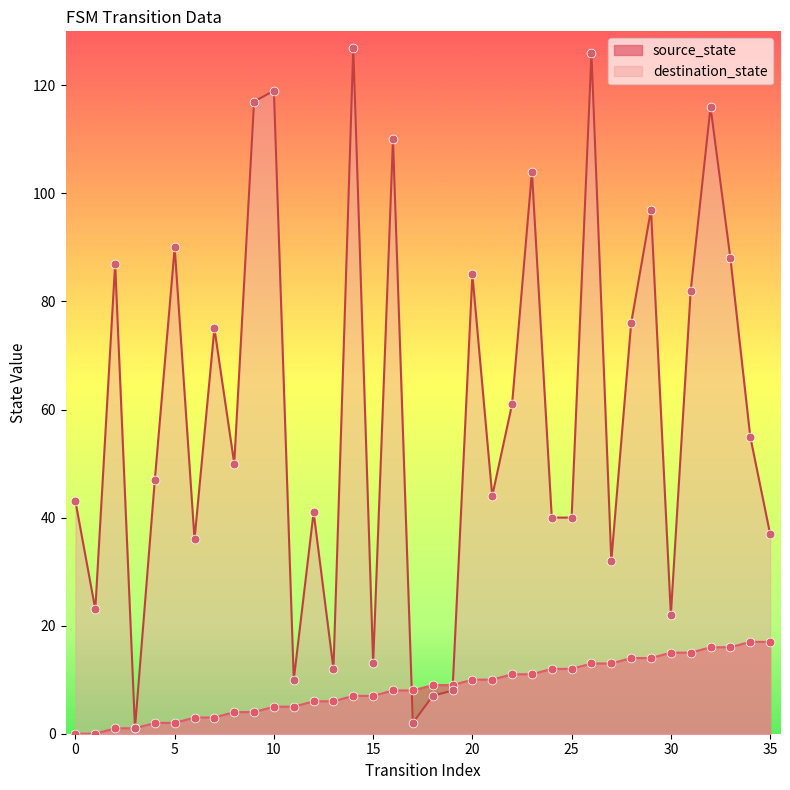

Which series has the largest Y range (max minus min)?

destination_state